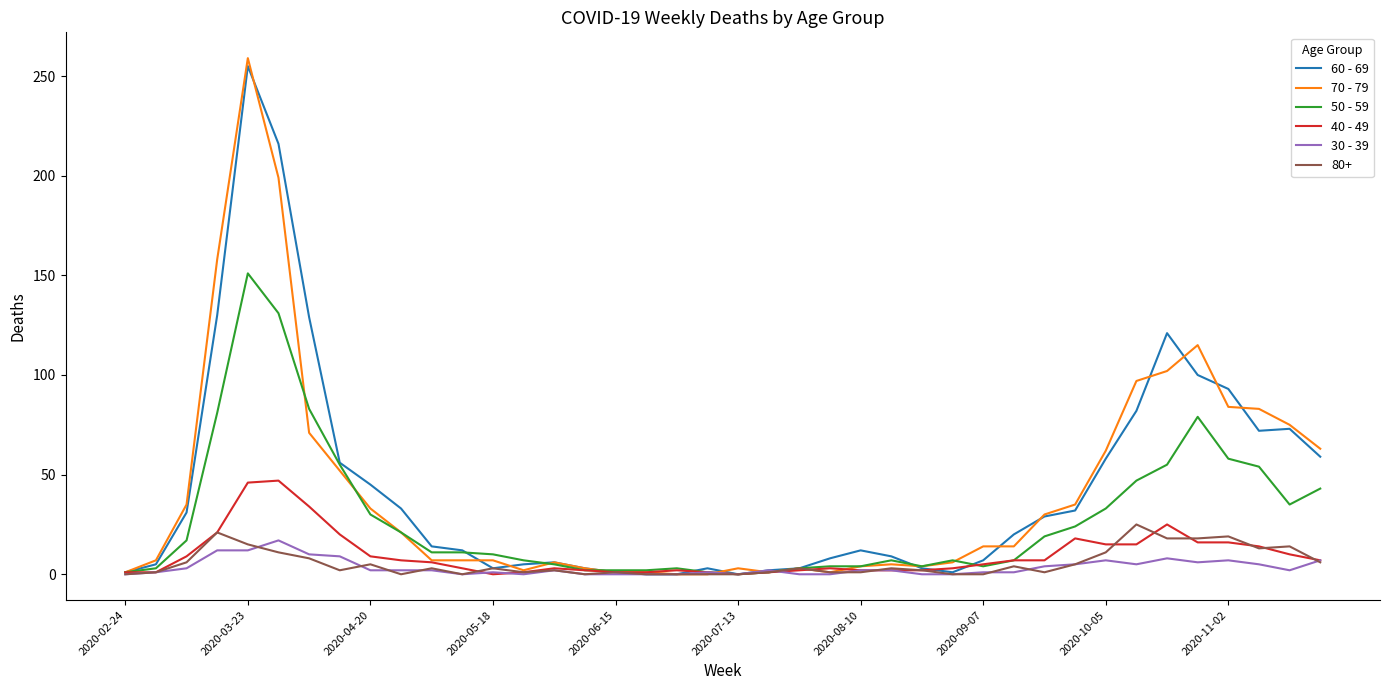

Which series has the widest spread of values?

70 - 79